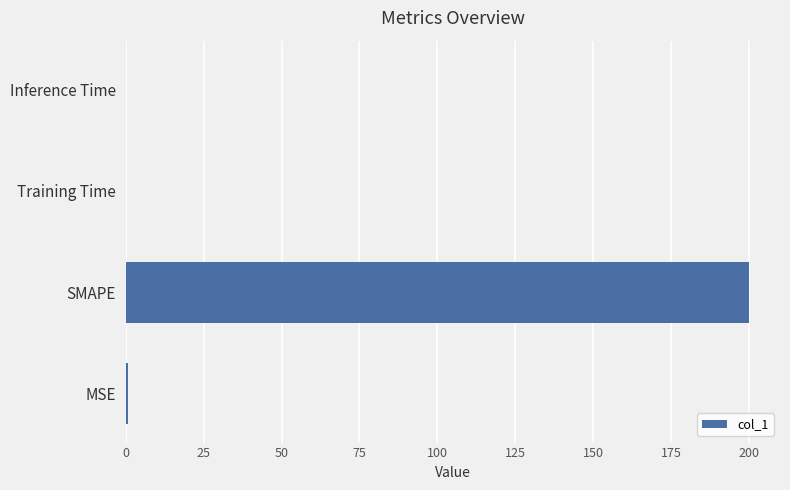

What is the sum of all values?

200.6